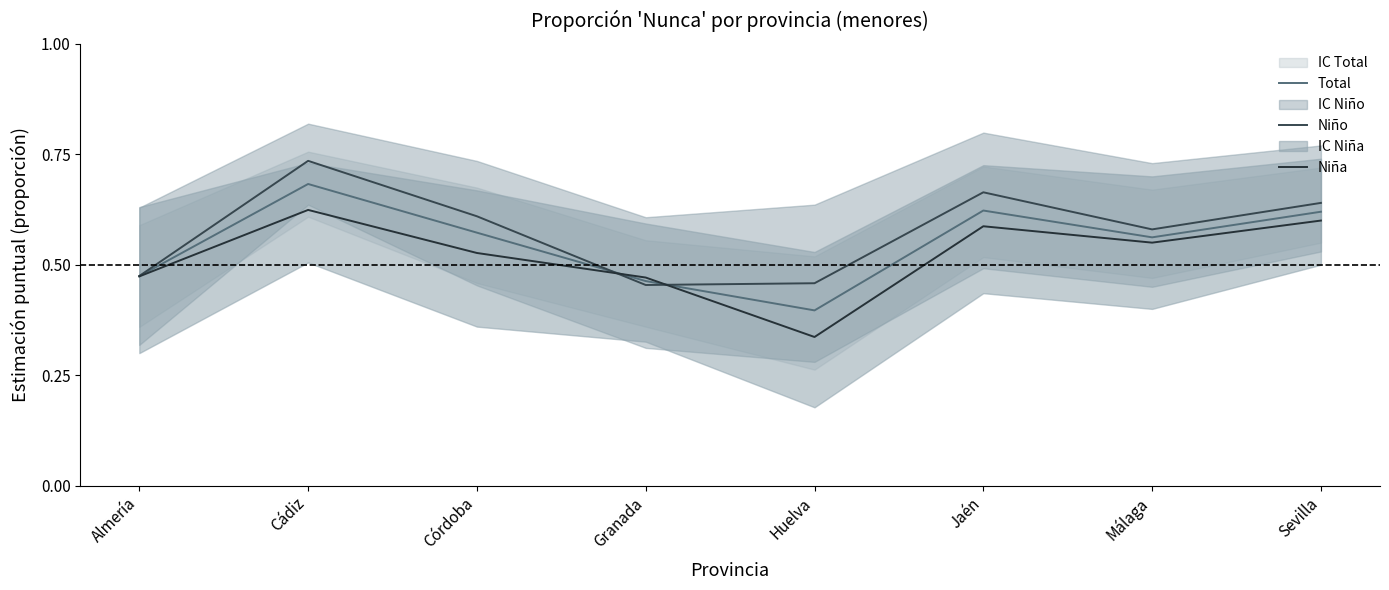

What is the smallest value displayed?

0.3